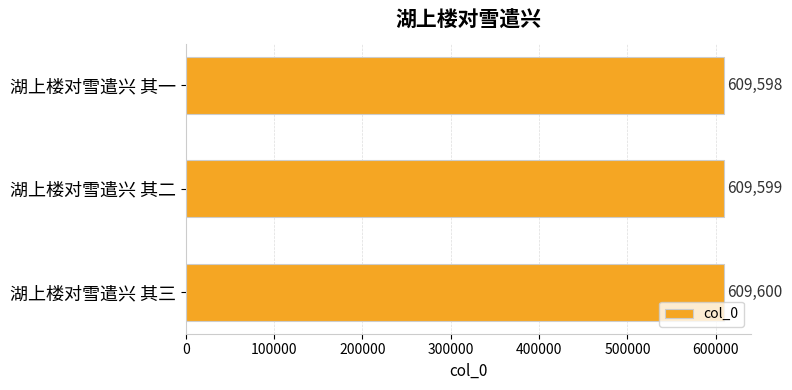

Reading top to bottom, what are all the values shown in this chart?

湖上楼对雪遣兴 其一=609598	湖上楼对雪遣兴 其二=609599	湖上楼对雪遣兴 其三=609600